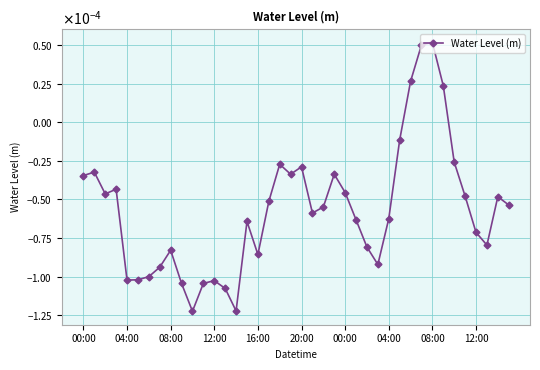

True or false: there are more than 2 points higher than both neighbors.

True